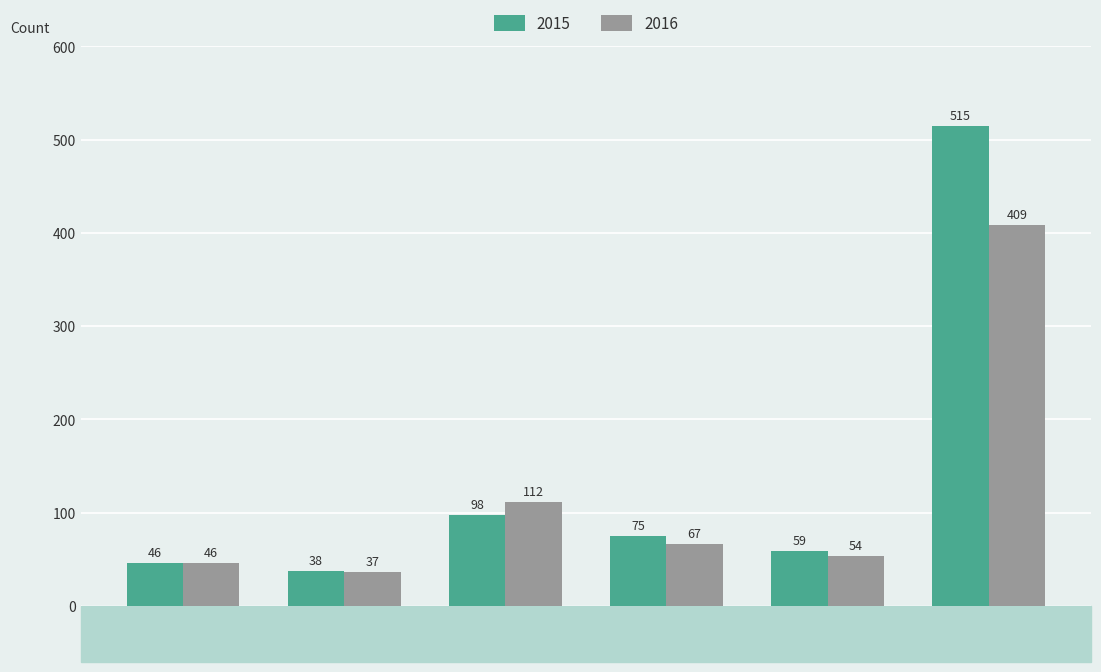

What is the label of the 1st bar from the left?

Aggravated
Assault